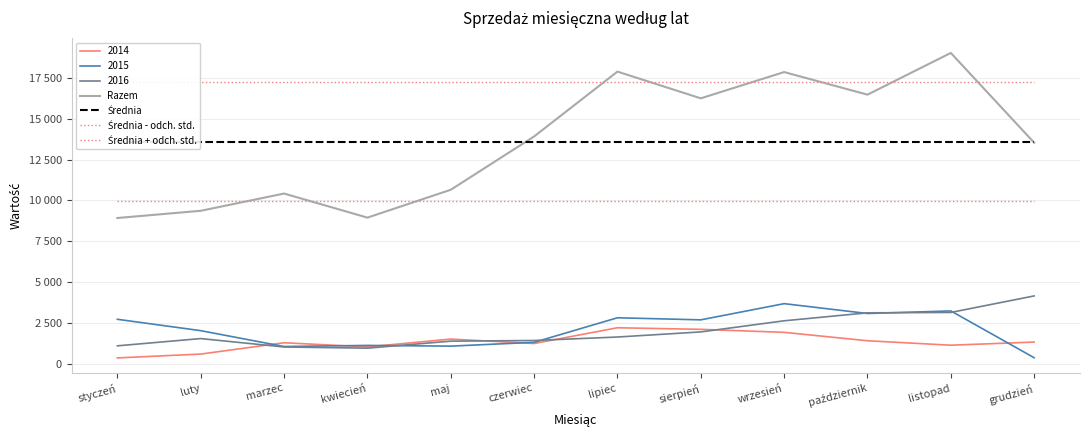

What is the label of the 5th point from the left?

maj